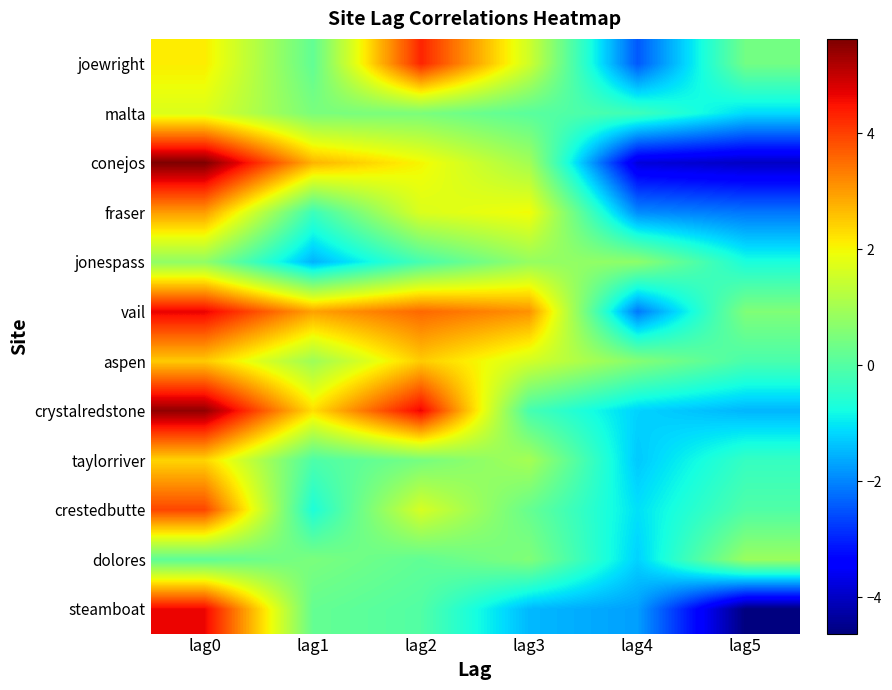

Which has a higher value, lag2 or lag5?

lag2